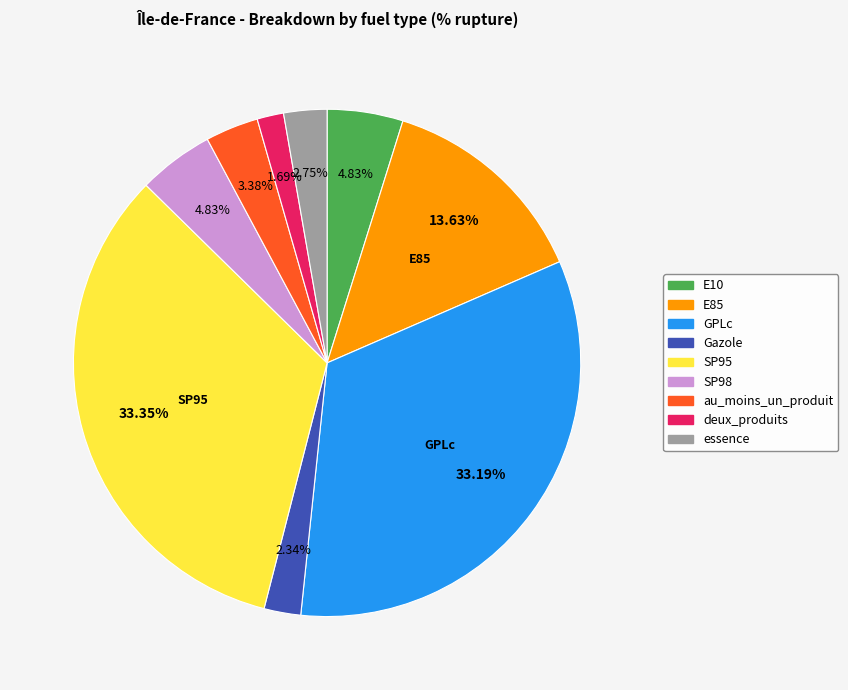

How many slices are in this pie chart?

9